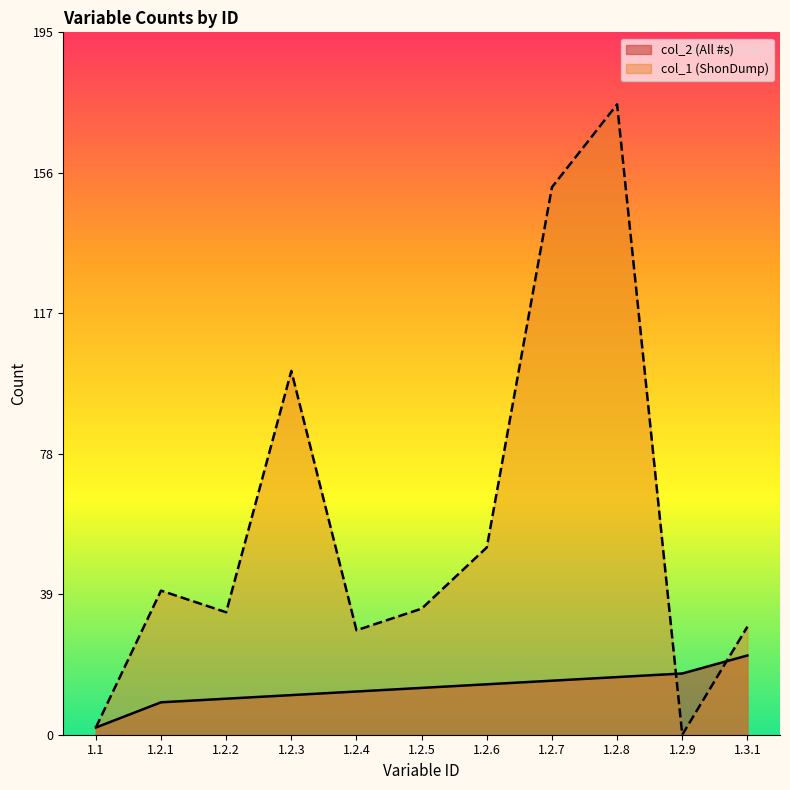

Is the value of col_2 (All #s) at 1.2.7 greater than the value of col_1 (ShonDump) at 1.3.1?

No